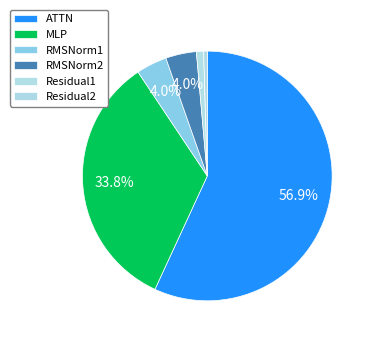

How much of the chart is everything except RMSNorm1?

96.0%